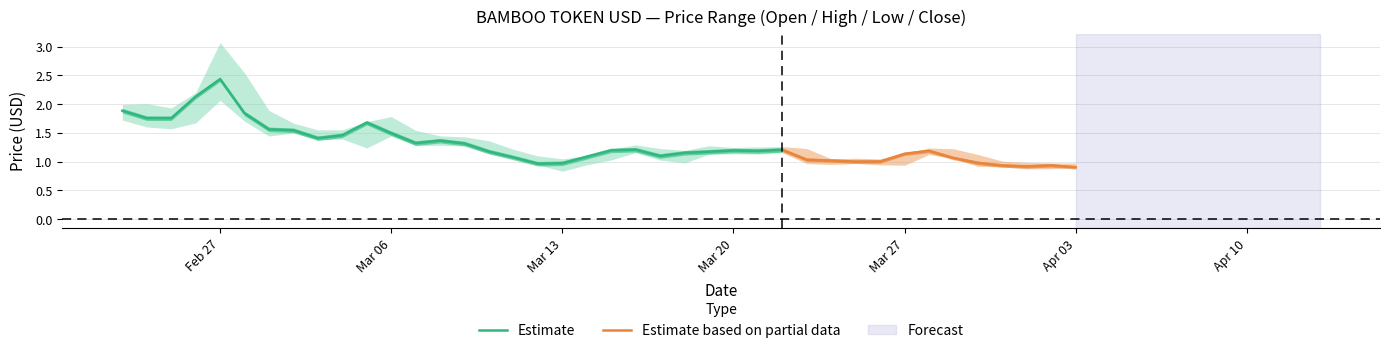

What is the sum of all Open values?

52.7